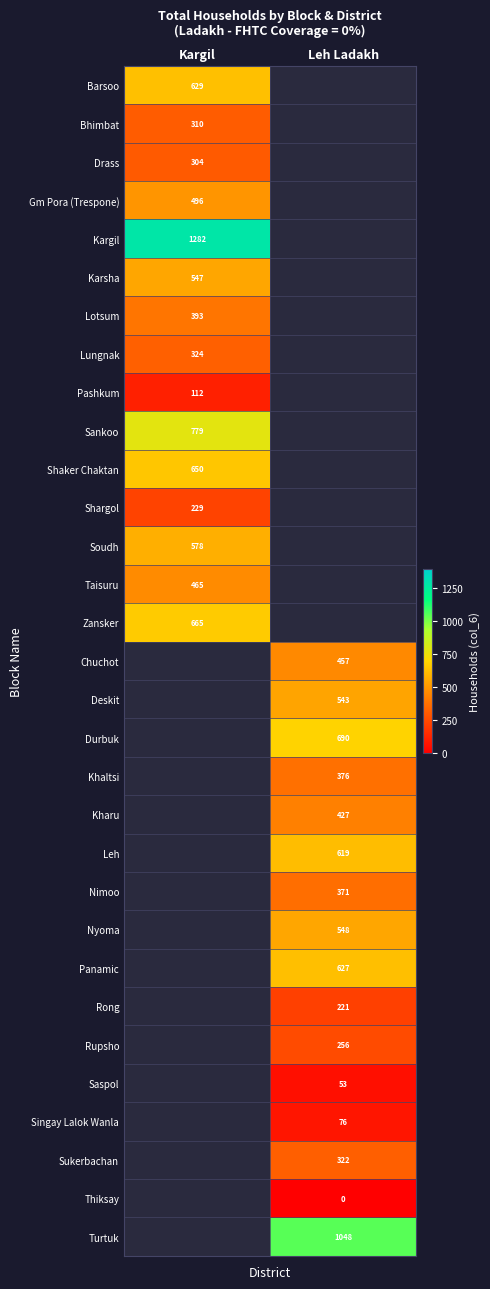

True or false: Barsoo has a value of 133 at Kargil.

False